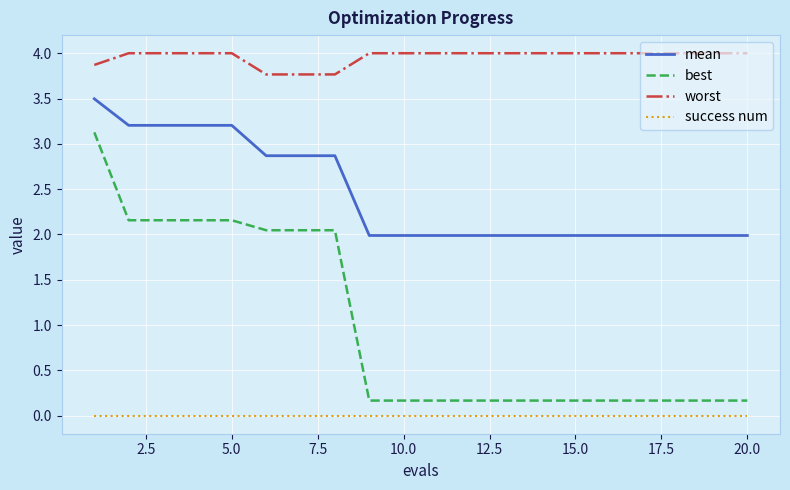

What is the lowest value of the best series?

0.2